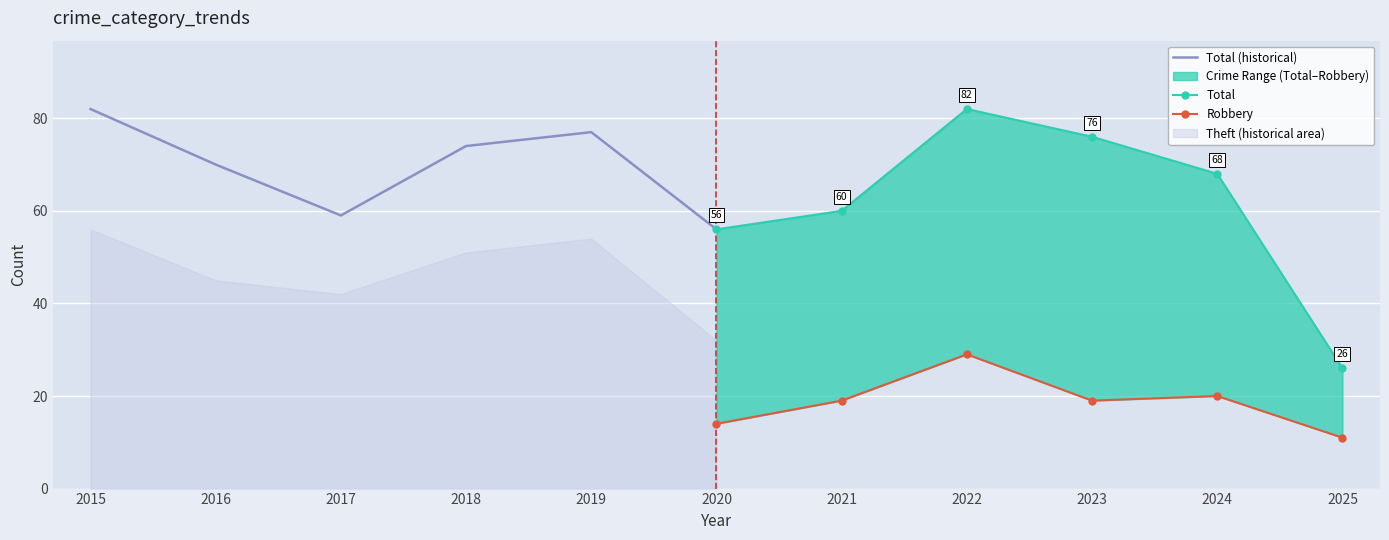

Read the Total (historical) value at 2020.

56